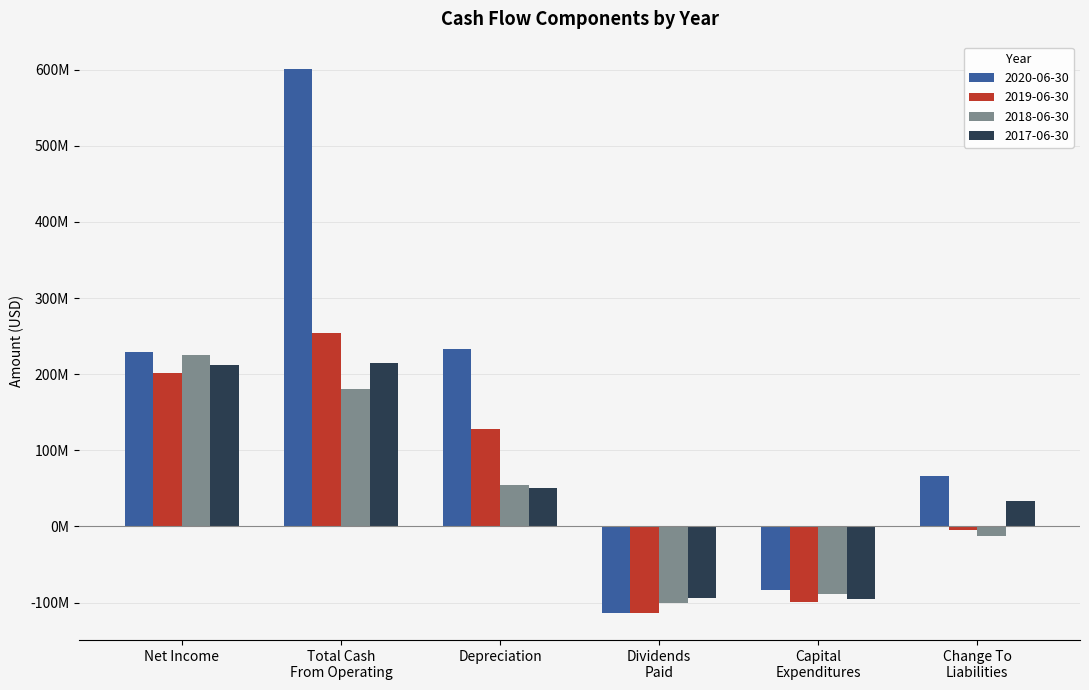

What is the minimum value for 2020-06-30?

-113566000